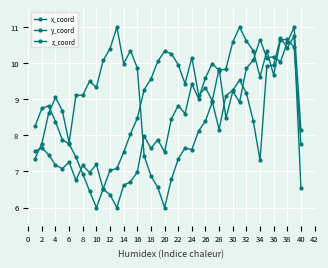

Which label corresponds to the largest value in the chart?

30